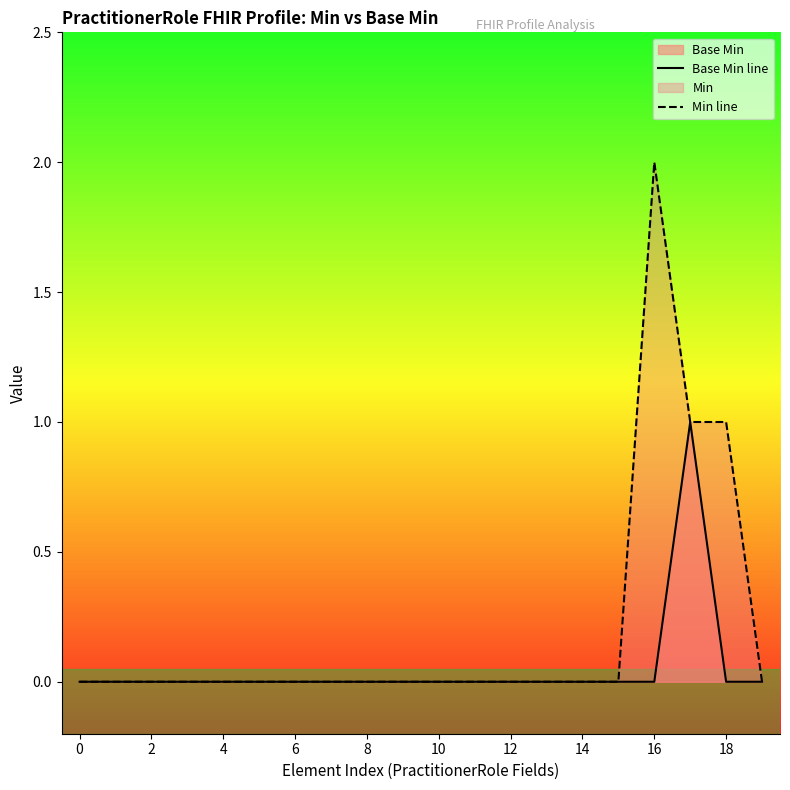

The Base Min series shows 0 at 6. True or false?

True